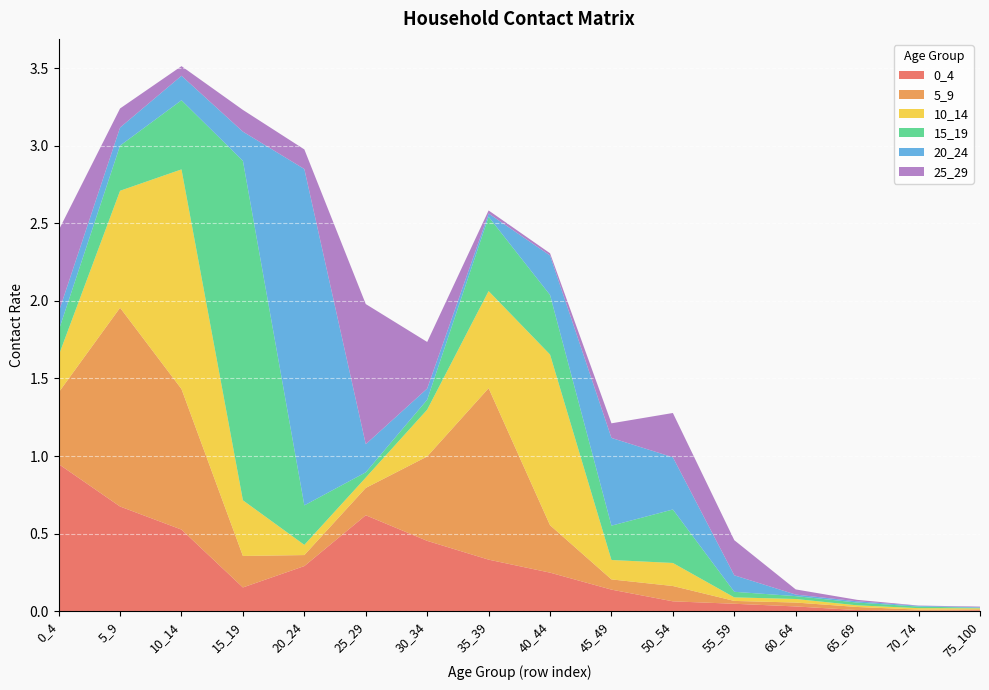

Reading right to left, what are all the values shown in this chart?

0_4: 75_100=0.0	70_74=0.0	65_69=0.0	60_64=0.0	55_59=0.0	50_54=0.1	45_49=0.1	40_44=0.2	35_39=0.3	30_34=0.5	25_29=0.6	20_24=0.3	15_19=0.2	10_14=0.5	5_9=0.7	0_4=0.9
5_9: 75_100=0.0	70_74=0.0	65_69=0.0	60_64=0.0	55_59=0.0	50_54=0.1	45_49=0.1	40_44=0.3	35_39=1.1	30_34=0.5	25_29=0.2	20_24=0.1	15_19=0.2	10_14=0.9	5_9=1.3	0_4=0.5
10_14: 75_100=0.0	70_74=0.0	65_69=0.0	60_64=0.0	55_59=0.0	50_54=0.1	45_49=0.1	40_44=1.1	35_39=0.6	30_34=0.3	25_29=0.1	20_24=0.1	15_19=0.4	10_14=1.4	5_9=0.8	0_4=0.2
15_19: 75_100=0.0	70_74=0.0	65_69=0.0	60_64=0.0	55_59=0.0	50_54=0.3	45_49=0.2	40_44=0.4	35_39=0.5	30_34=0.1	25_29=0.0	20_24=0.3	15_19=2.2	10_14=0.4	5_9=0.3	0_4=0.2
20_24: 75_100=0.0	70_74=0.0	65_69=0.0	60_64=0.0	55_59=0.1	50_54=0.3	45_49=0.6	40_44=0.3	35_39=0.0	30_34=0.1	25_29=0.2	20_24=2.2	15_19=0.2	10_14=0.2	5_9=0.1	0_4=0.1
25_29: 75_100=0.0	70_74=0.0	65_69=0.0	60_64=0.0	55_59=0.2	50_54=0.3	45_49=0.1	40_44=0.0	35_39=0.0	30_34=0.3	25_29=0.9	20_24=0.1	15_19=0.1	10_14=0.1	5_9=0.1	0_4=0.5